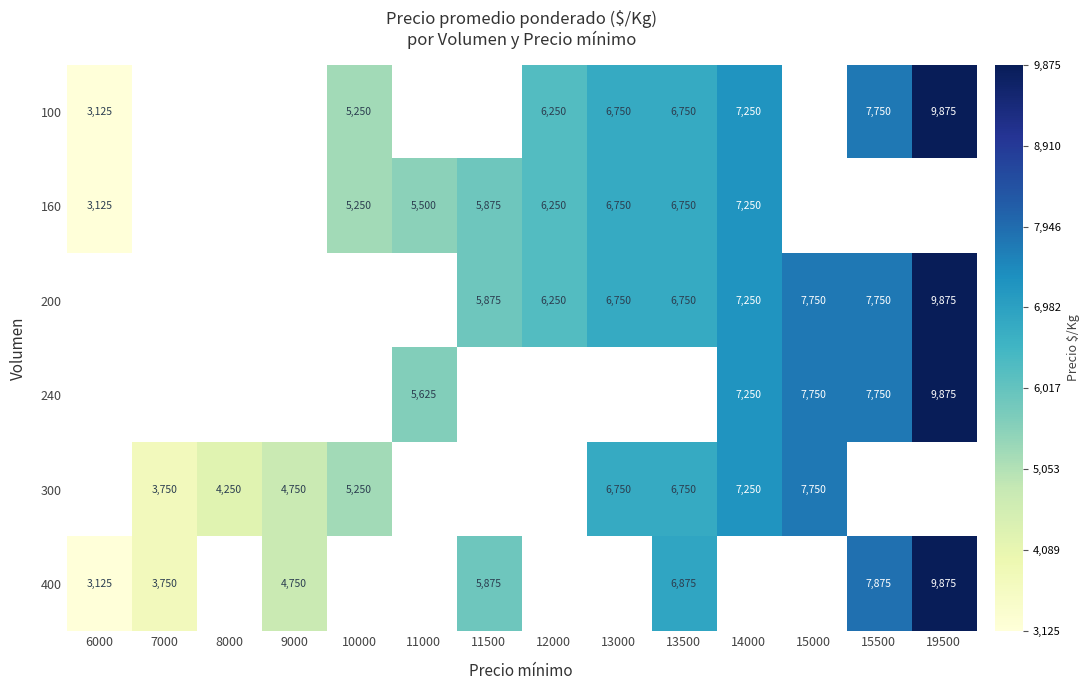

The value of 400 at 9000 is 4750. True or false?

True